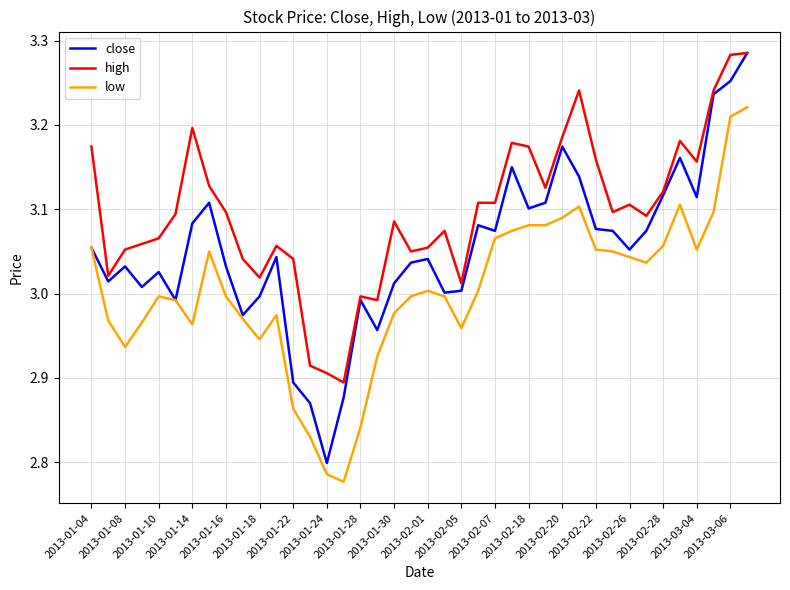

Which series has the widest spread of values?

close